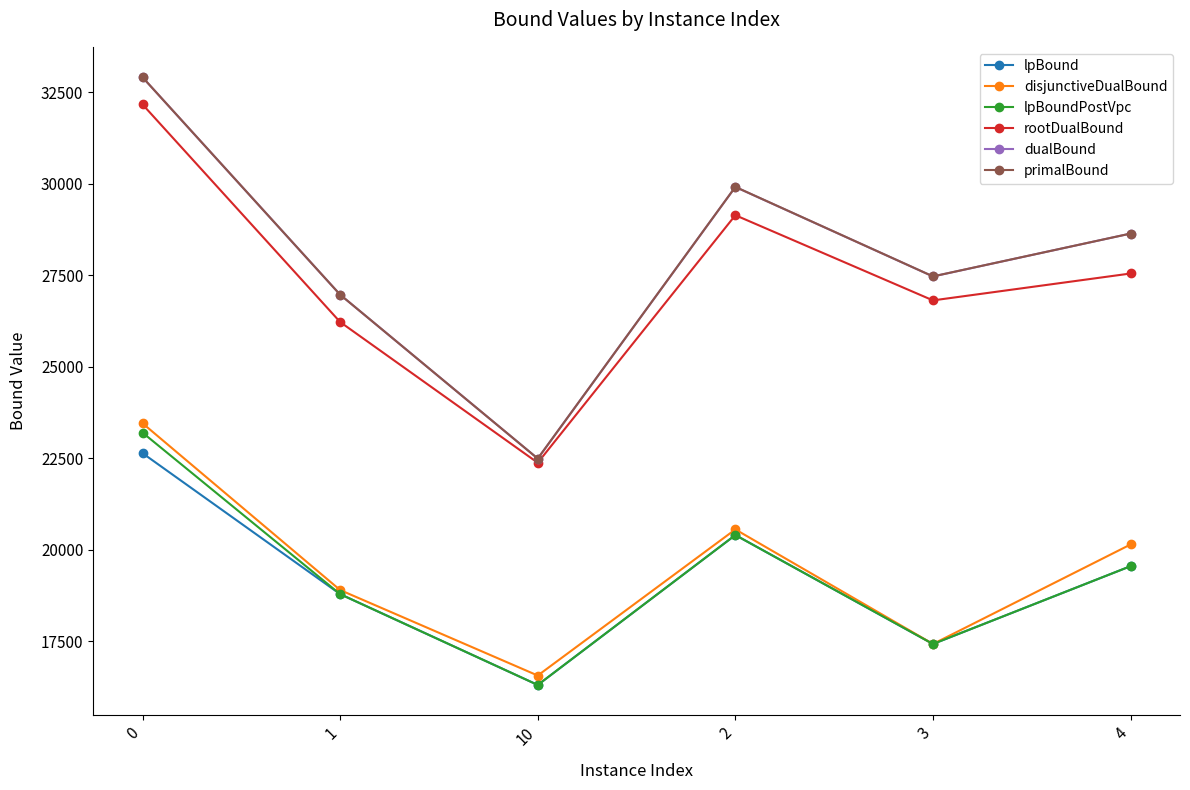

True or false: dualBound and lpBoundPostVpc cross at least once.

False